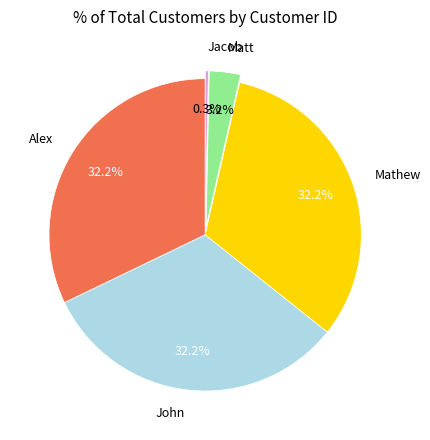

To the nearest percent, what percentage of the pie is John?

32%